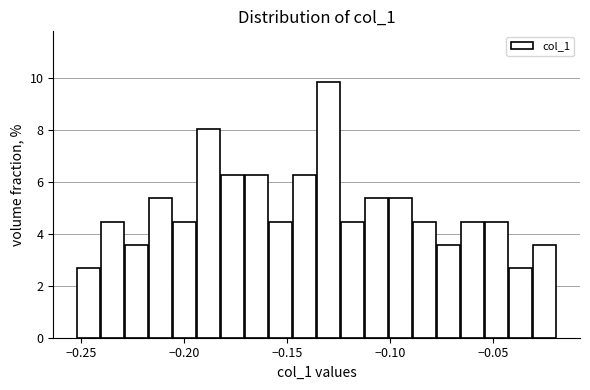

Read against the x-axis, roughly where is the centre of the tallest bar?

-0.130